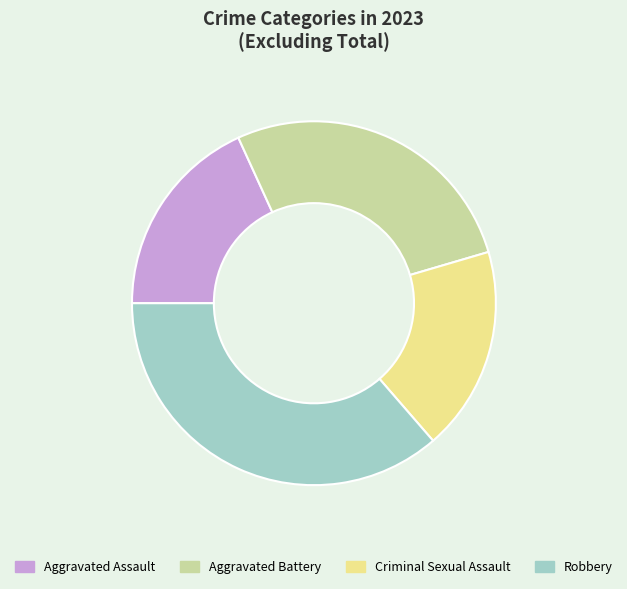

How many slices are in this pie chart?

4